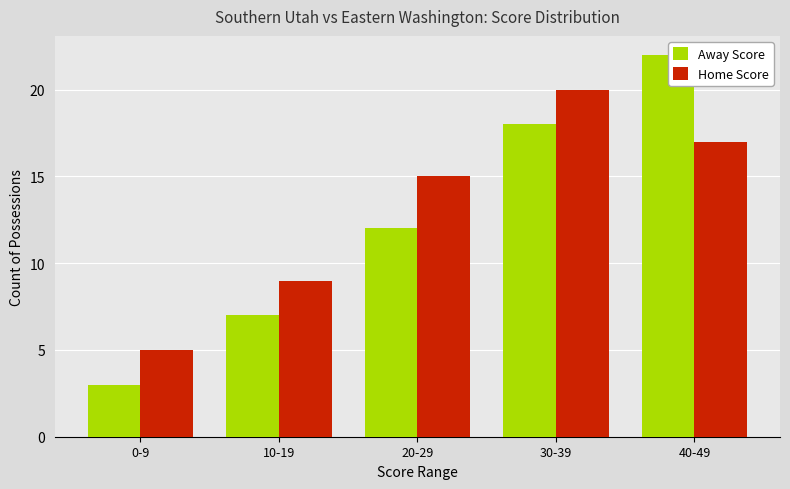

Which category has the highest value across all series?

40-49